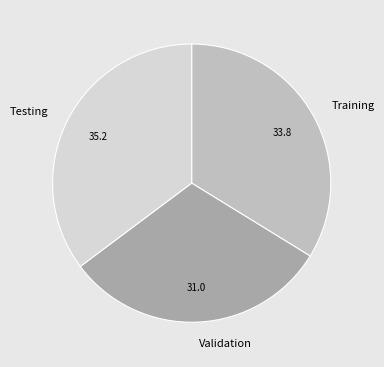

Is Training the majority of the pie?

No